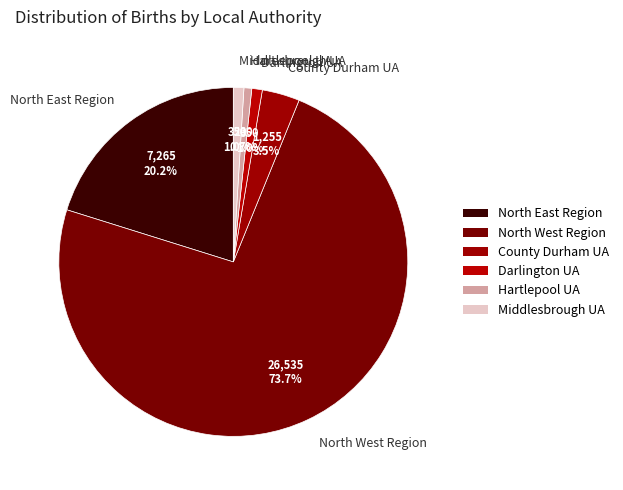

Which category has the biggest portion of the pie?

North West Region